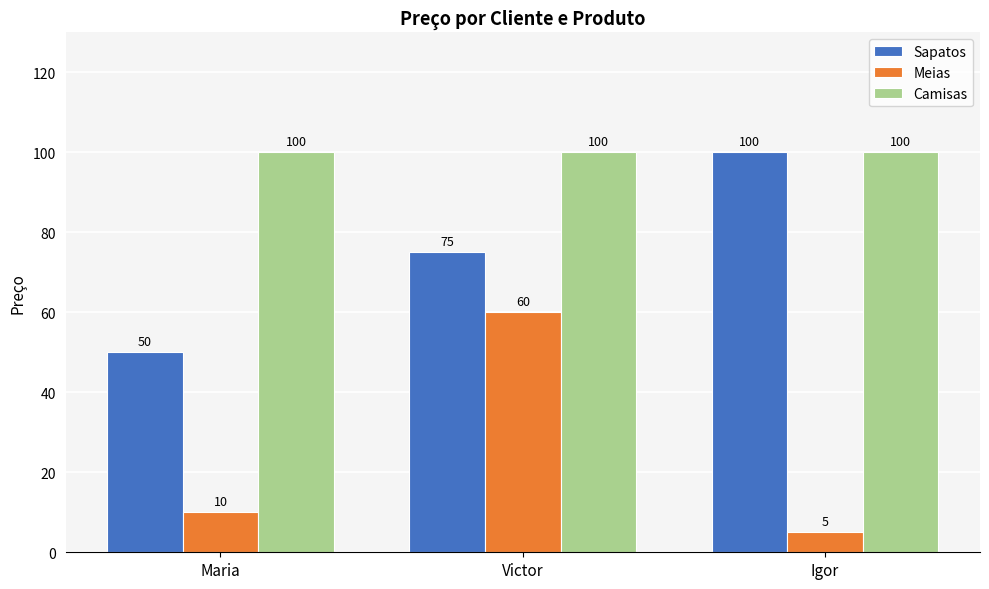

What is the approximate value of Camisas at Victor?

100